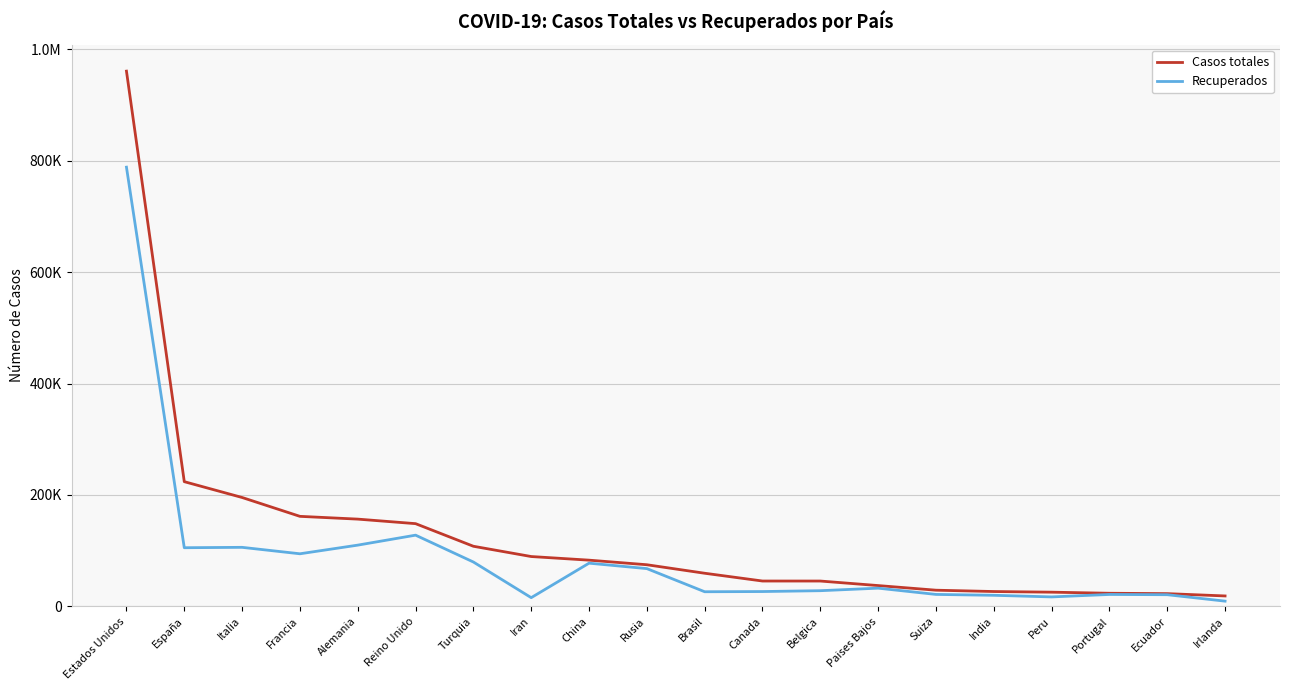

The Recuperados series shows 7462 at Brasil. True or false?

False